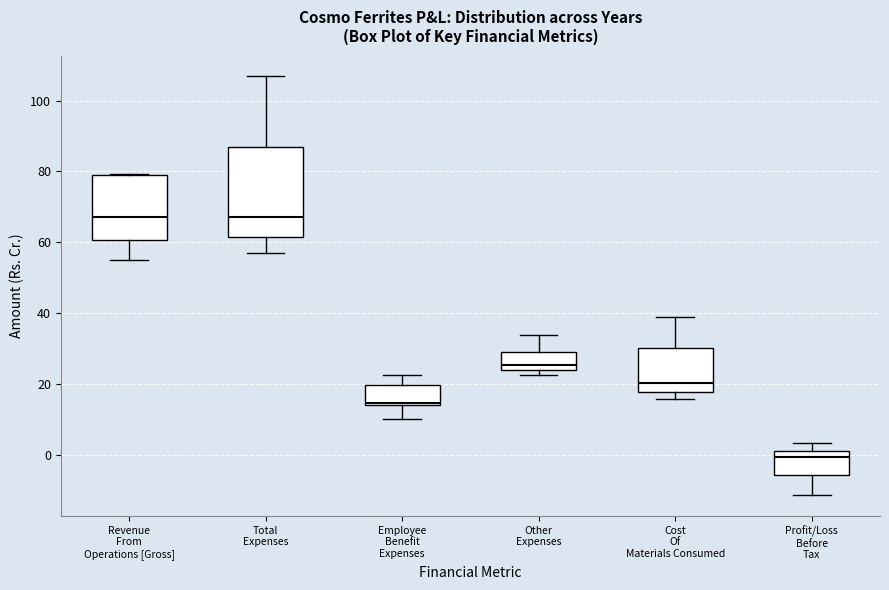

Where is the upper edge of the box for Total Expenses on the y-axis? The values are not printed on the chart, so give them approximately, as read against the axis.

86